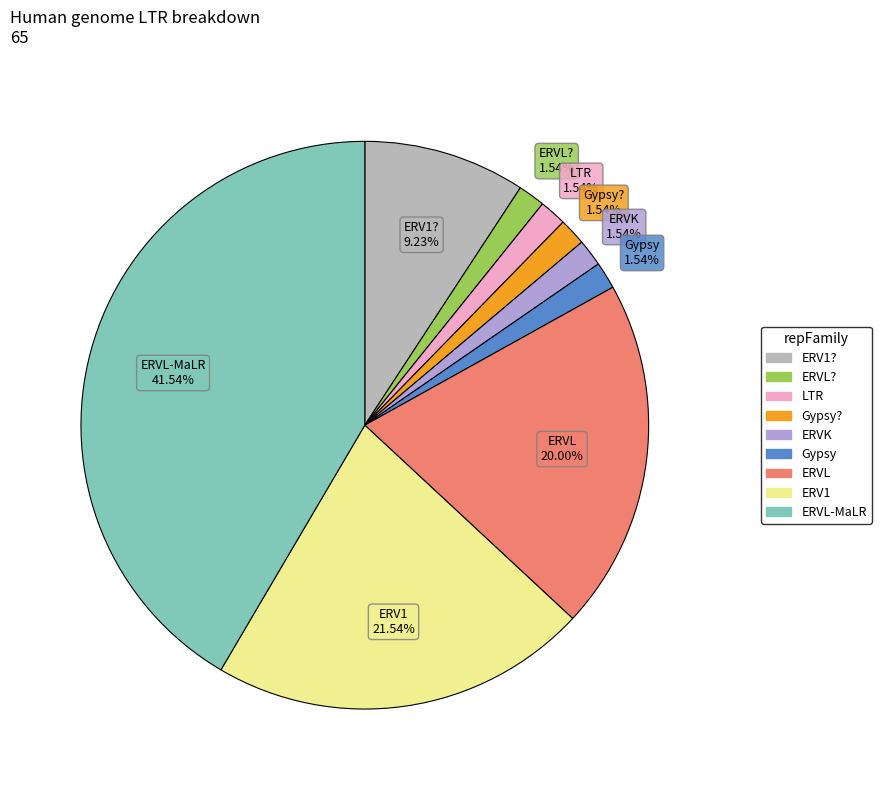

Does any single category account for the majority?

No